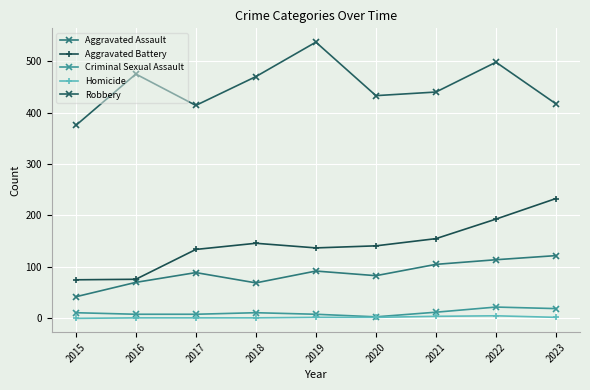

Between 2015 and 2017, which series saw the biggest shift?

Aggravated Battery